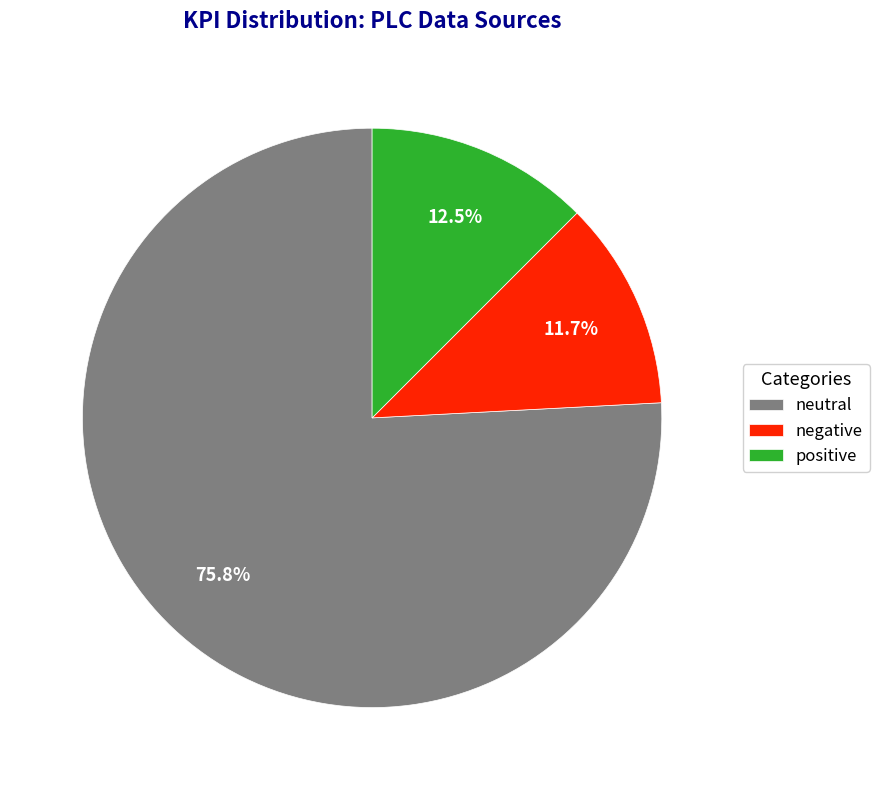

Does positive account for over 50% of the chart?

No